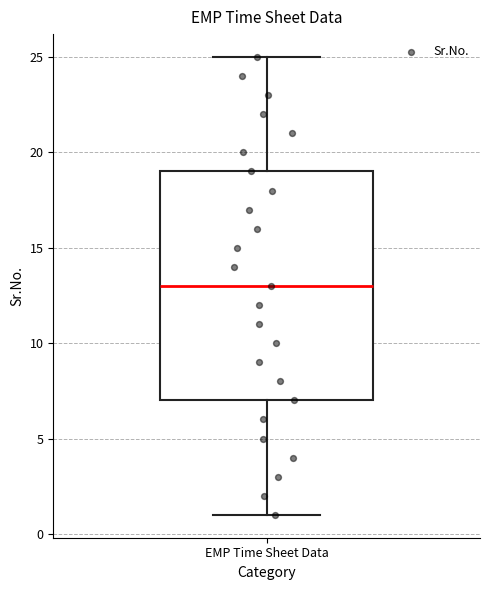

Read this box plot against the y-axis: the position of the median line, the range covered by the box, and the ends of both whiskers. The values are not printed on the chart, so give them approximately, as read against the axis.

median 13, box 7 to 19, whiskers 1 to 25